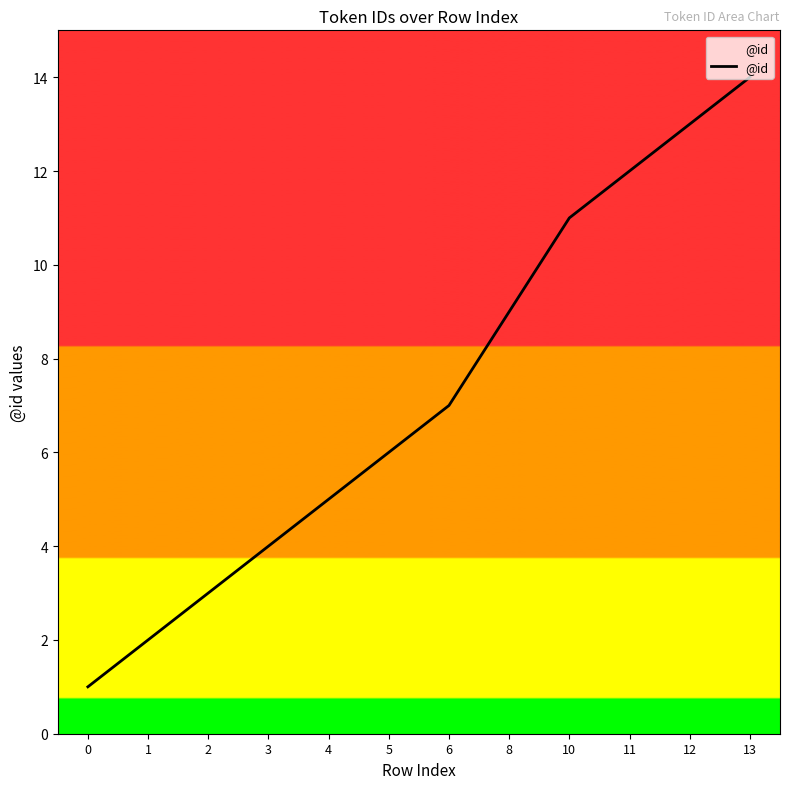

Approximately how many times larger is the value at 11 compared to 0?

12.0